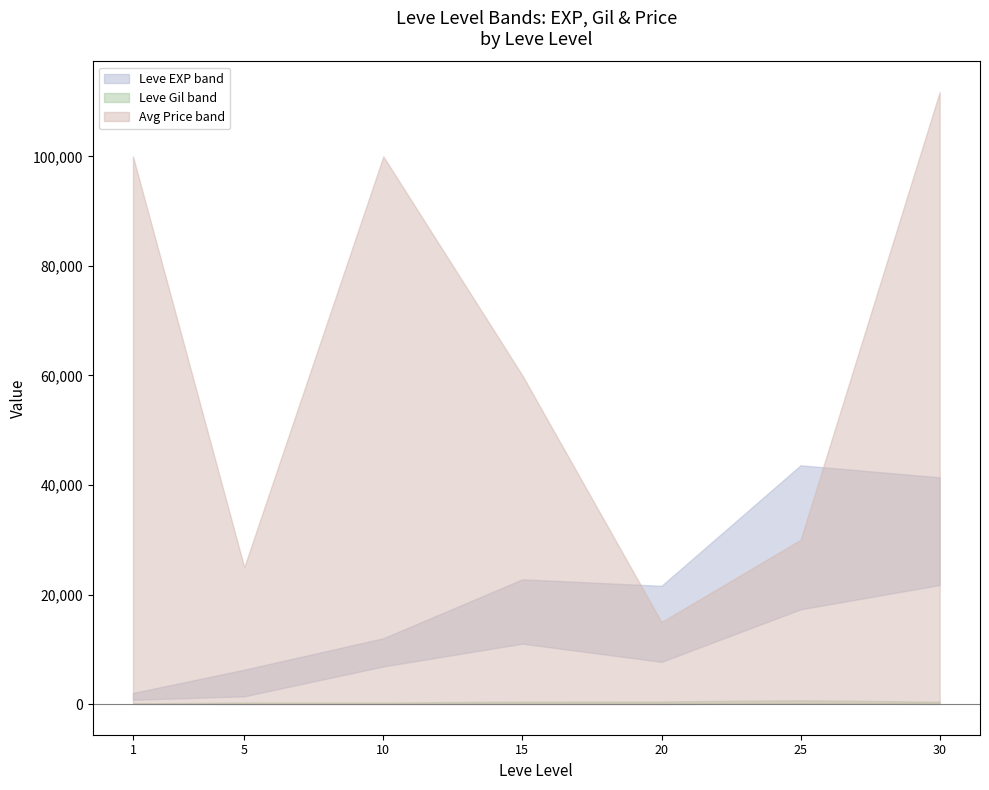

Is the value of Leve EXP lower at 10 greater than the value of Leve Gil lower at 15?

Yes